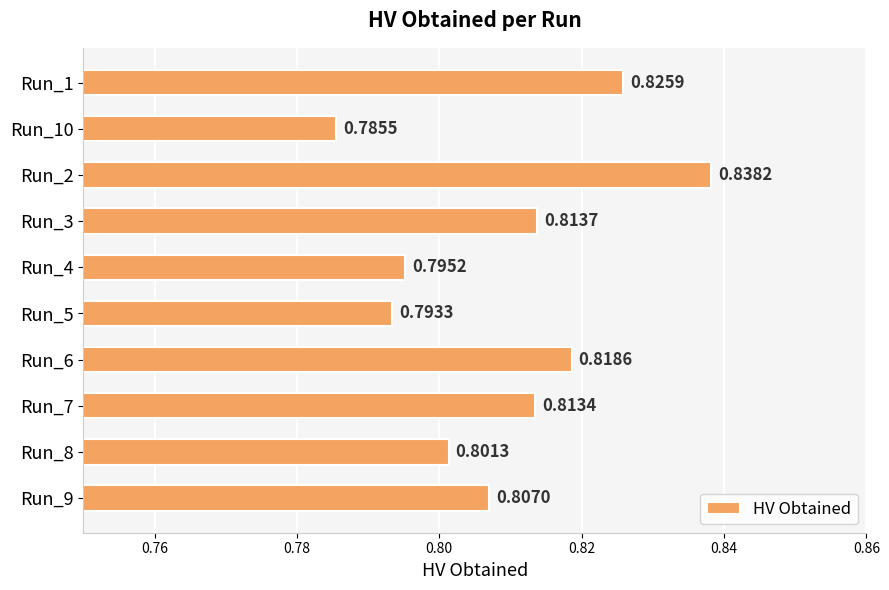

What is the sum of all values?

8.1